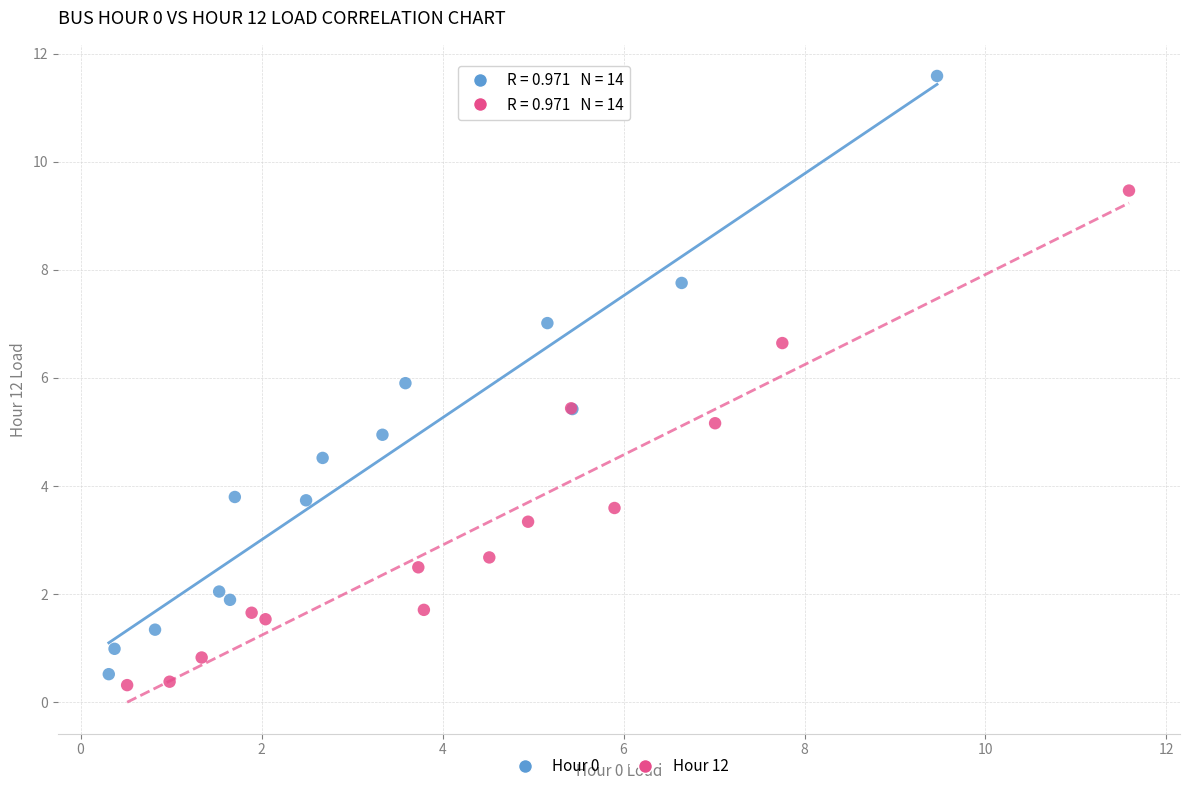

Which series has the widest spread of Y values?

Hour 0